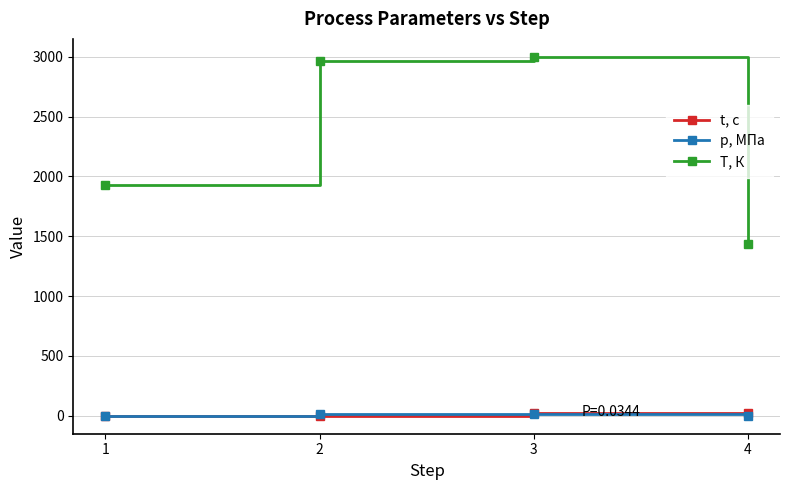

Rank the series by their maximum value, from lowest to highest.

p, МПа, t, с, T, К